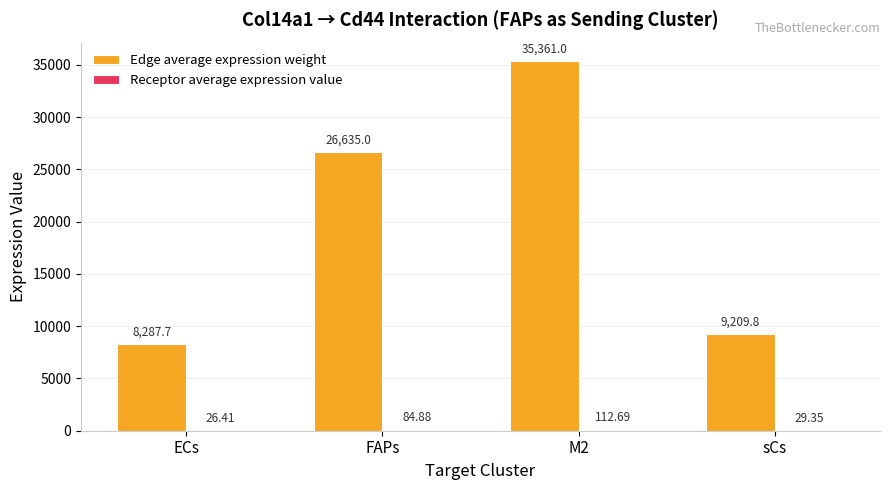

At which category is the sum across all series the highest?

M2